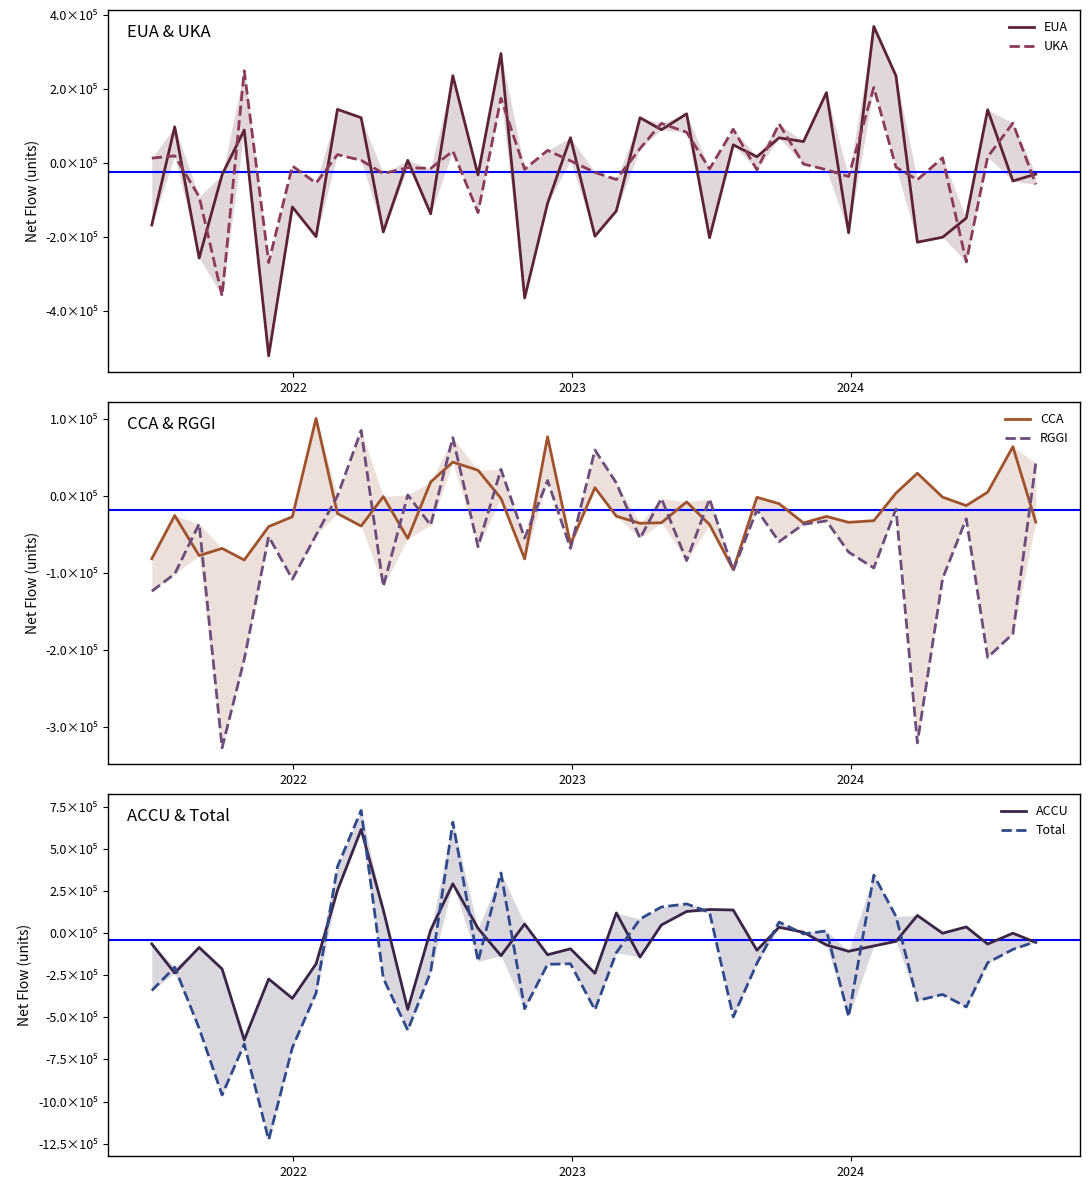

Which series has the widest spread of values?

Total